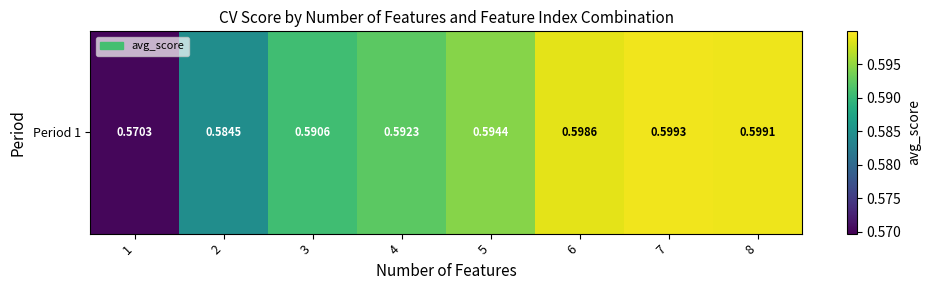

Rank the categories by value from lowest to highest.

1, 2, 3, 4, 5, 6, 8, 7